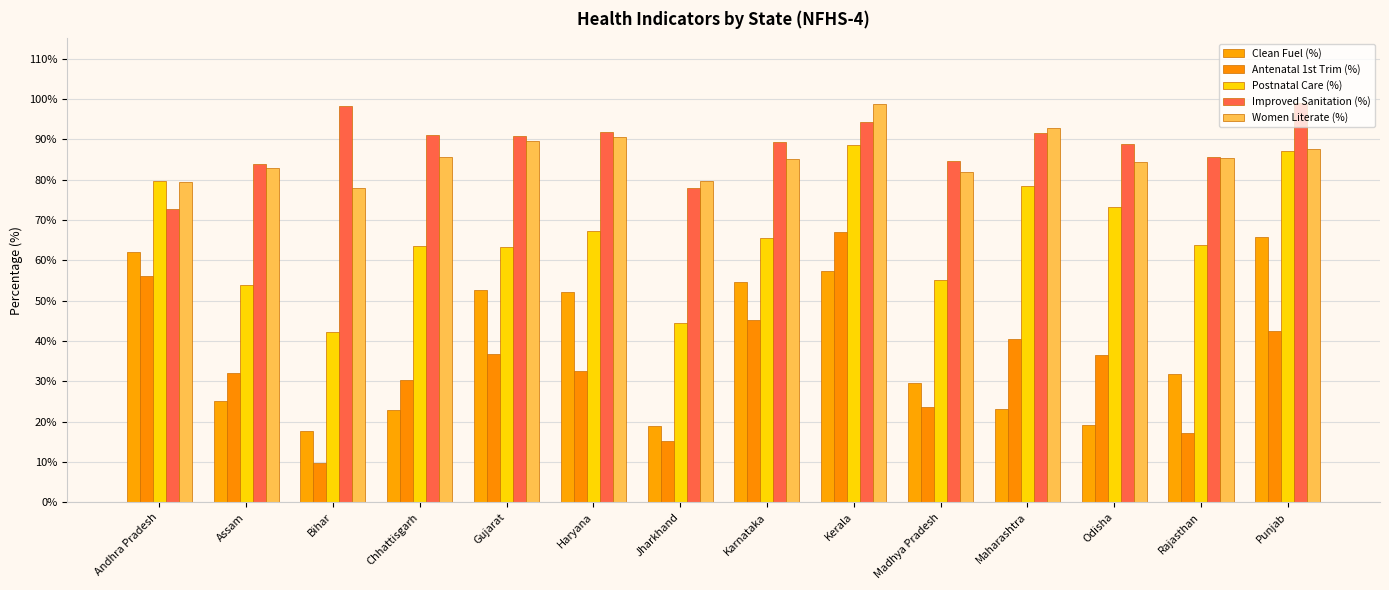

How many data points in Clean Fuel (%) are above 31?

7